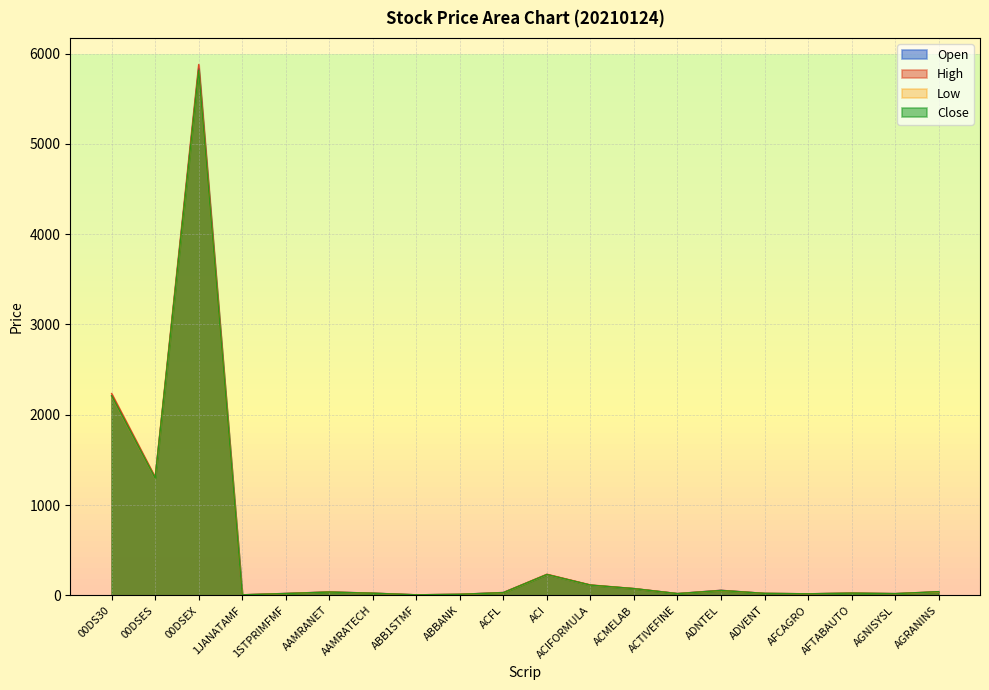

What is the value of the Open point at the 18th from the left?

25.1